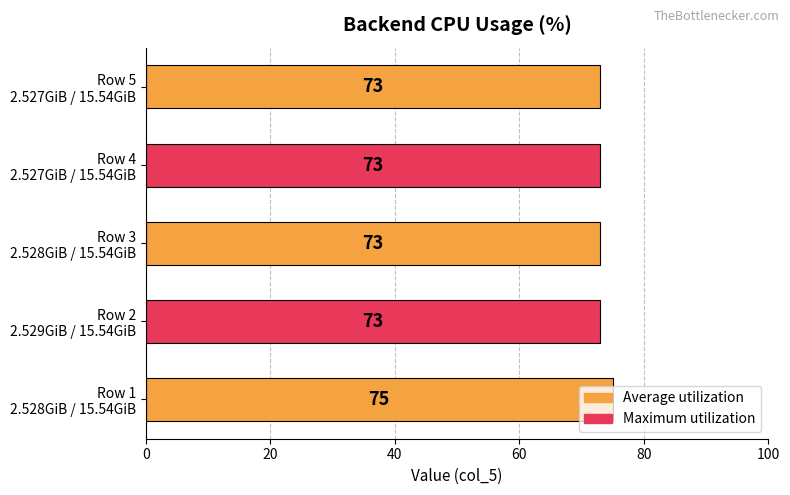

What is the minimum value shown in the chart?

73